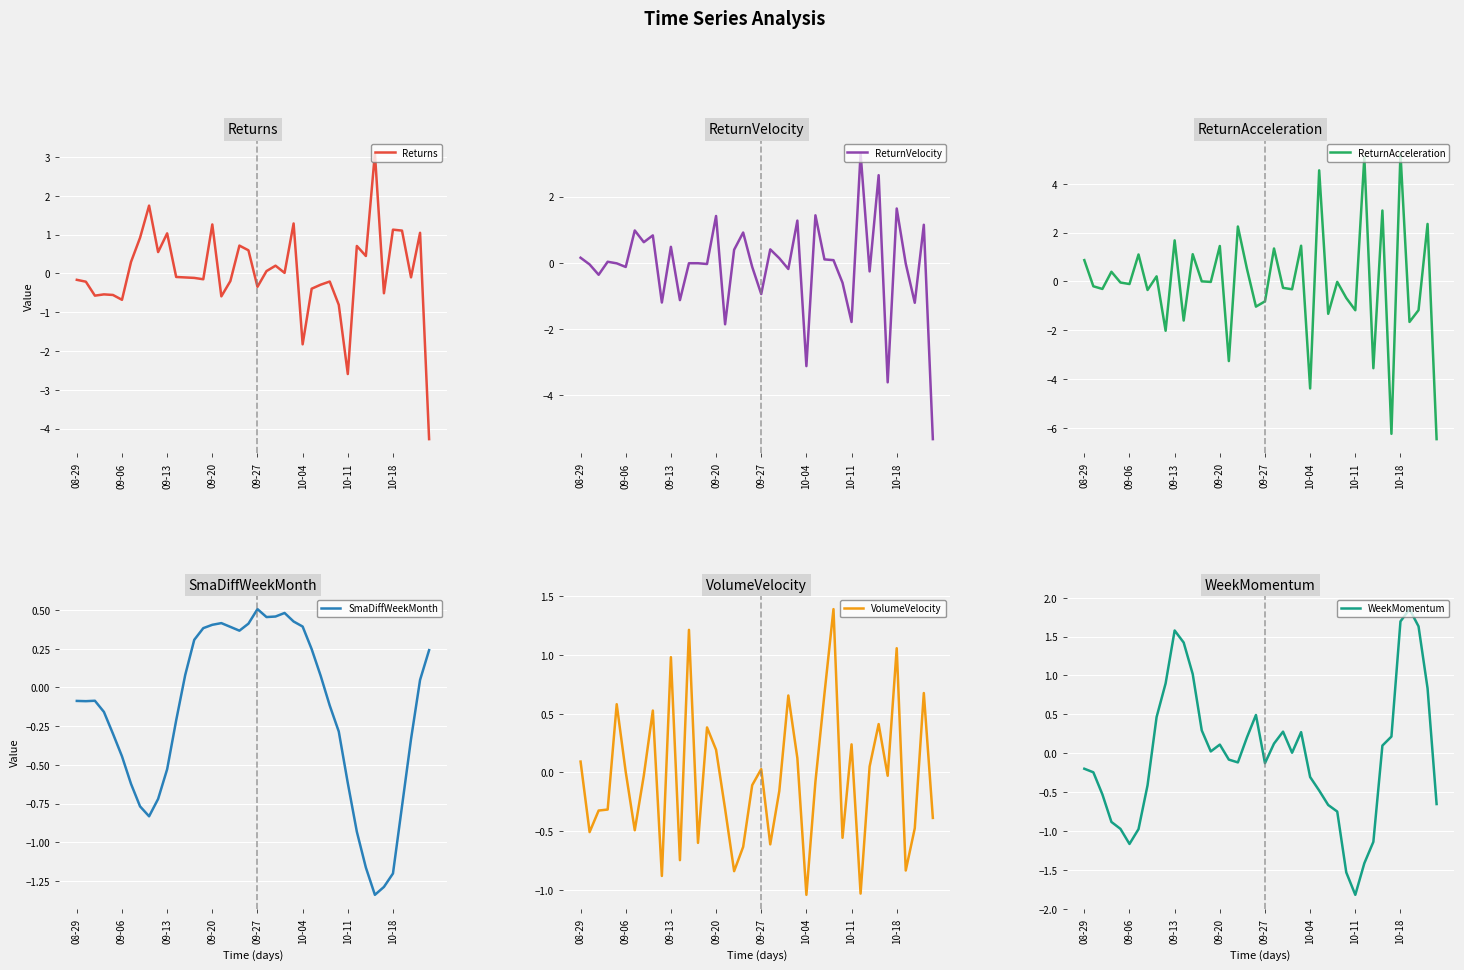

What is the maximum value for Returns?

3.1